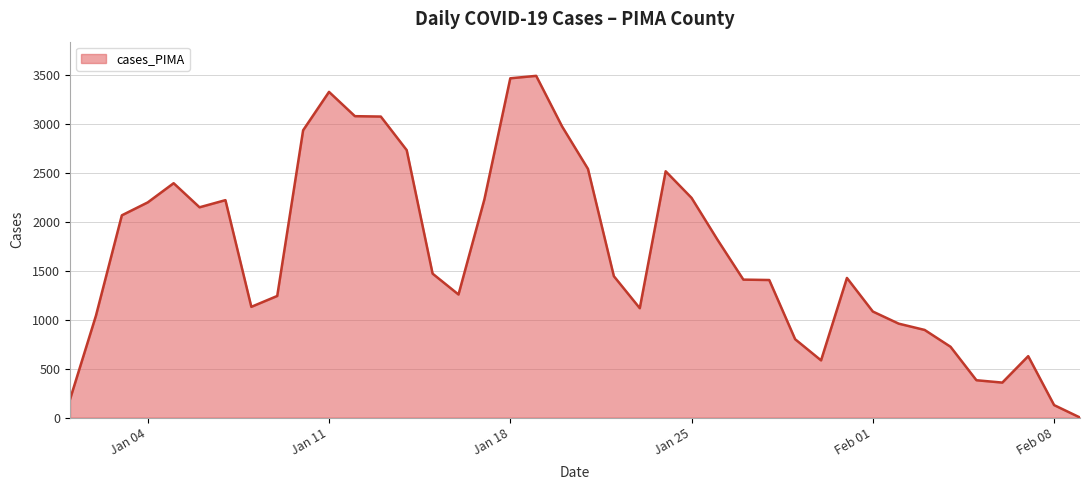

What is the difference between the maximum and minimum values?

3491